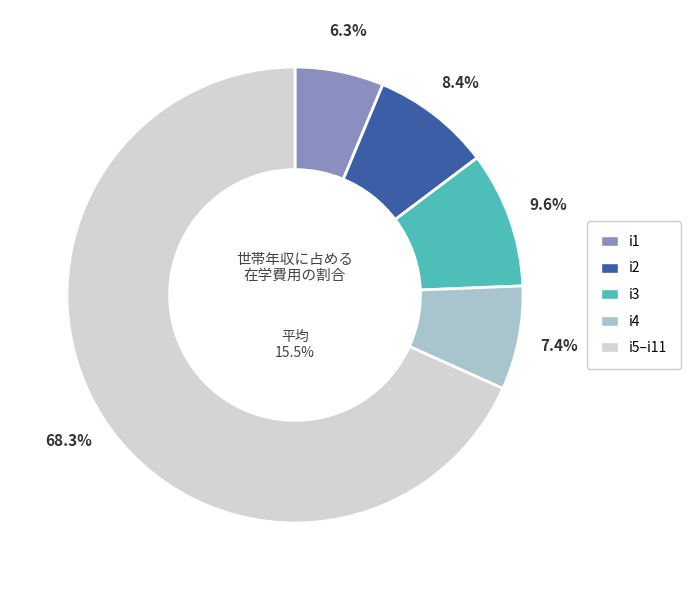

Is the sum of i6 and i5 greater than half?

No